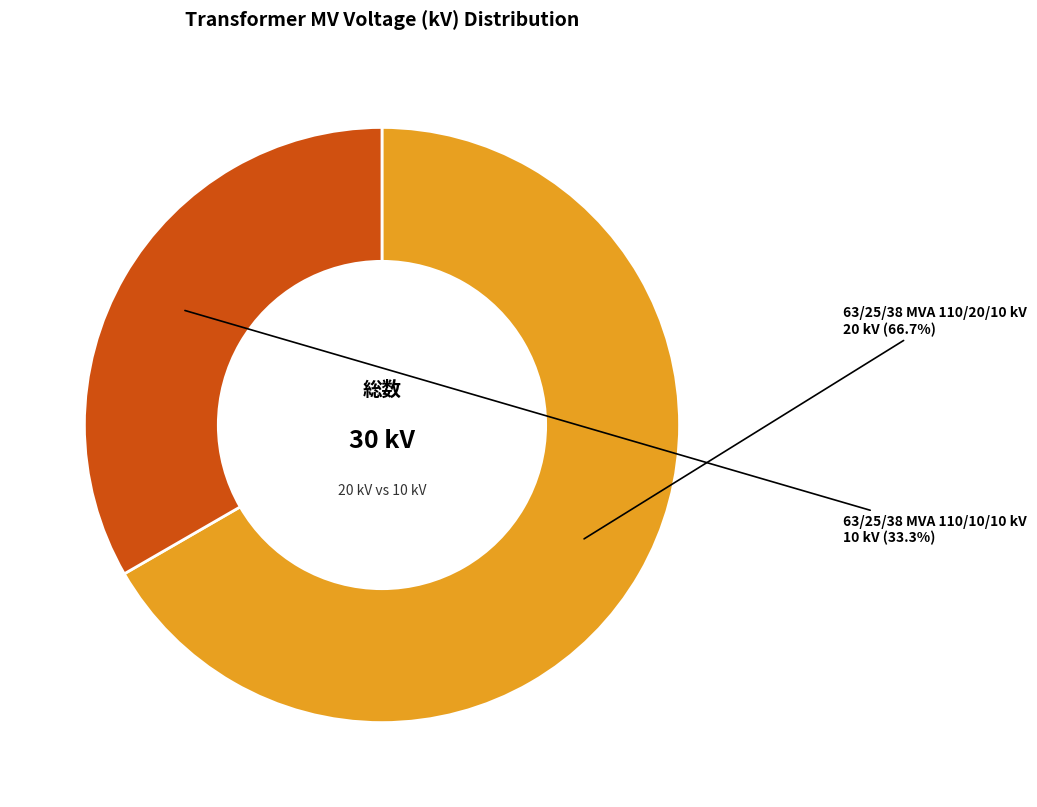

Is there any slice that represents more than half of the pie?

Yes